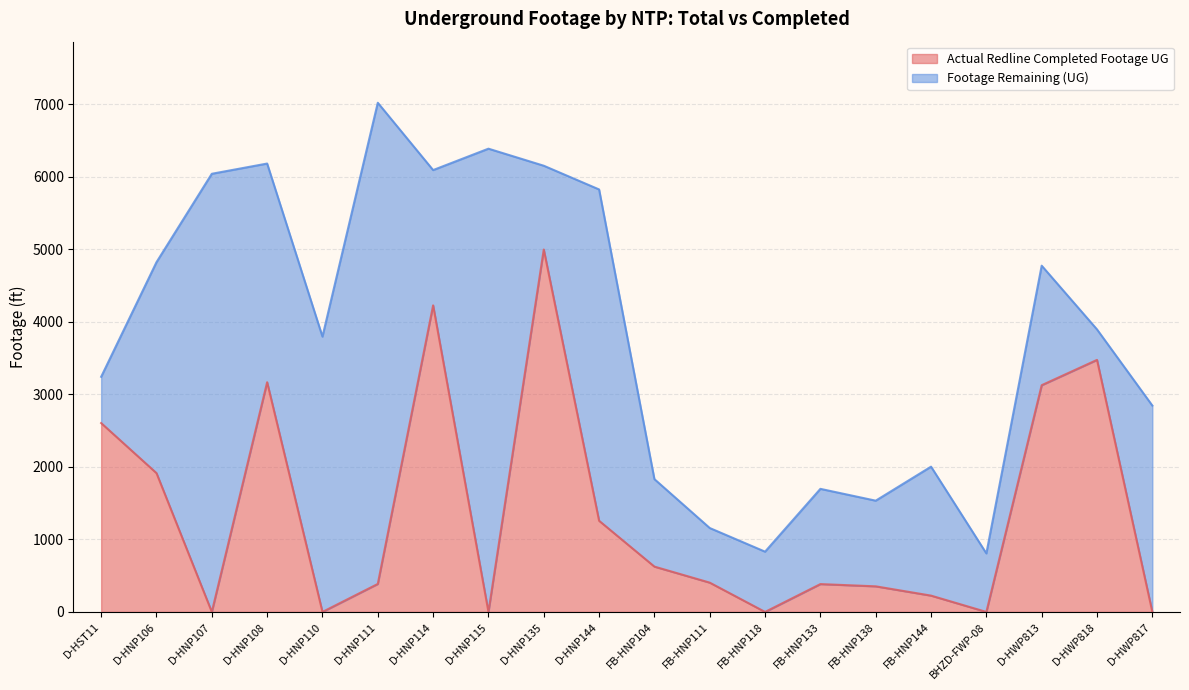

Where is the first local minimum for Actual Redline Completed Footage UG?

D-HNP107